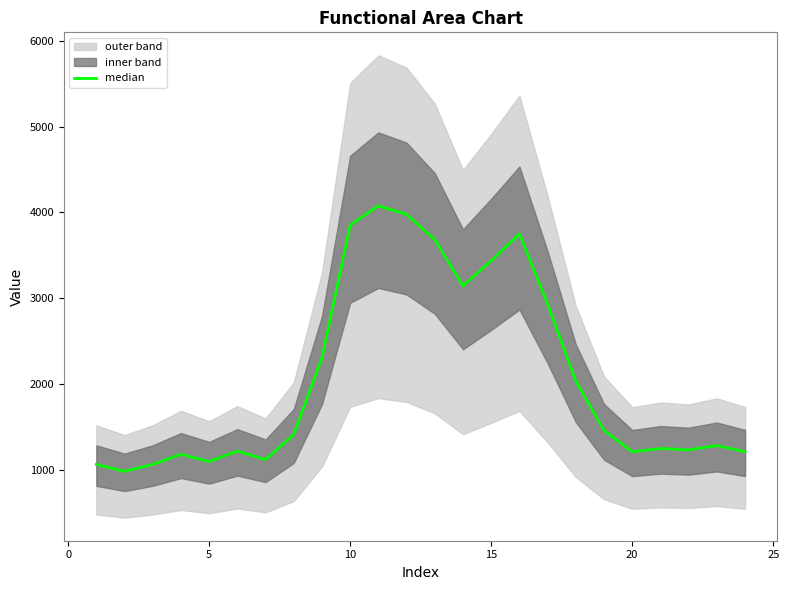

What is the maximum value shown in the chart?

4076.9